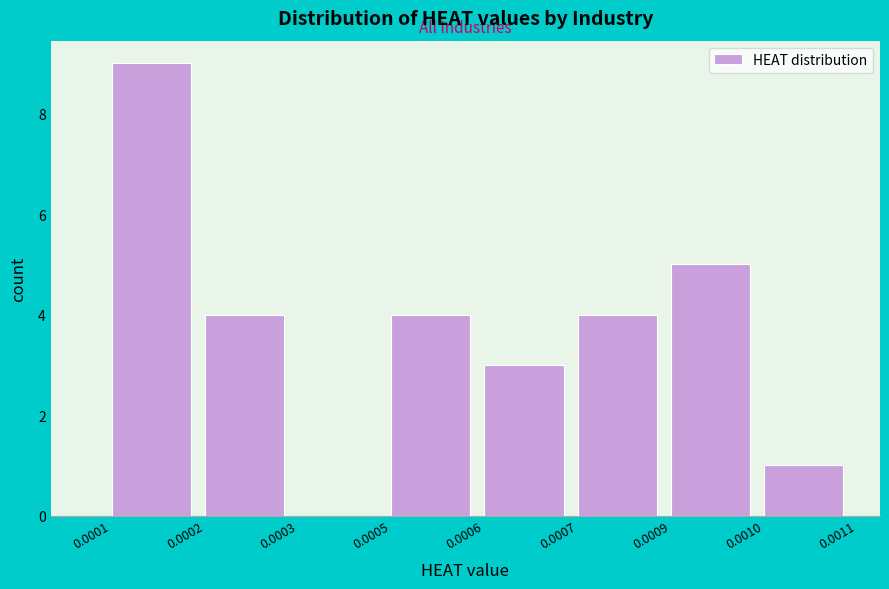

Reading right to left, list all the values displayed in this chart.

0.0010=1	0.0009=5	0.0007=4	0.0006=3	0.0005=4	0.0003=0	0.0002=4	0.0001=9